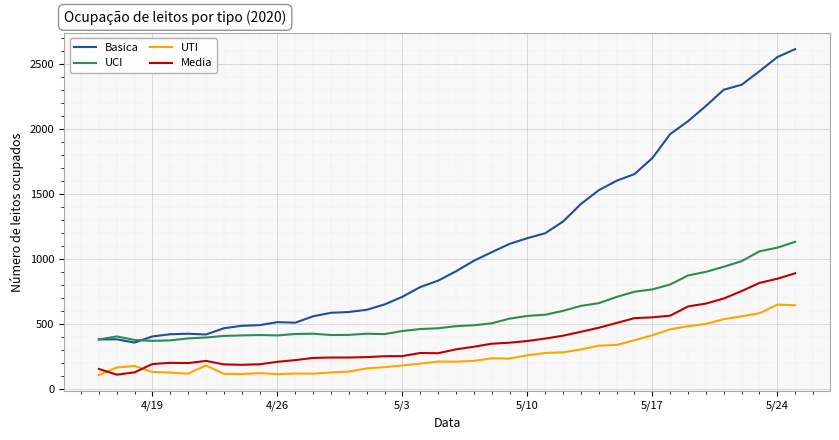

Does the chart display data point markers on the line(s)?

No